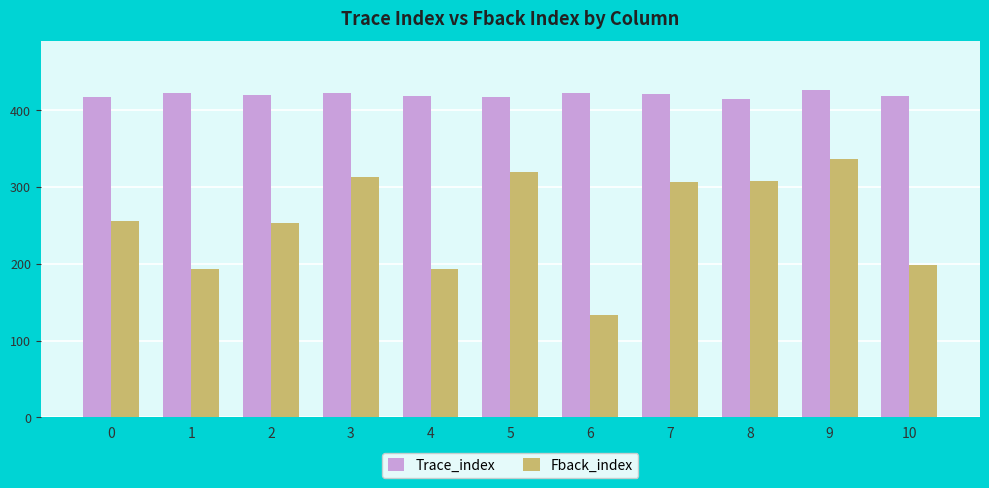

At how many categories does at least one series exceed 333?

11